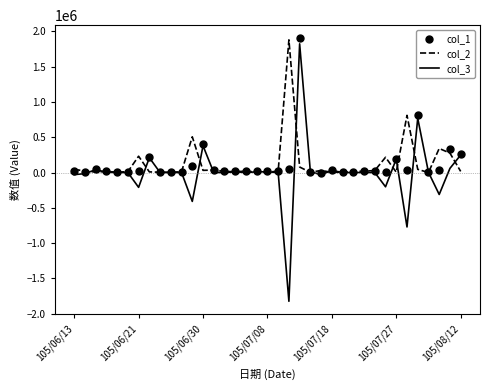

What is the minimum value shown in the chart?

-1824000